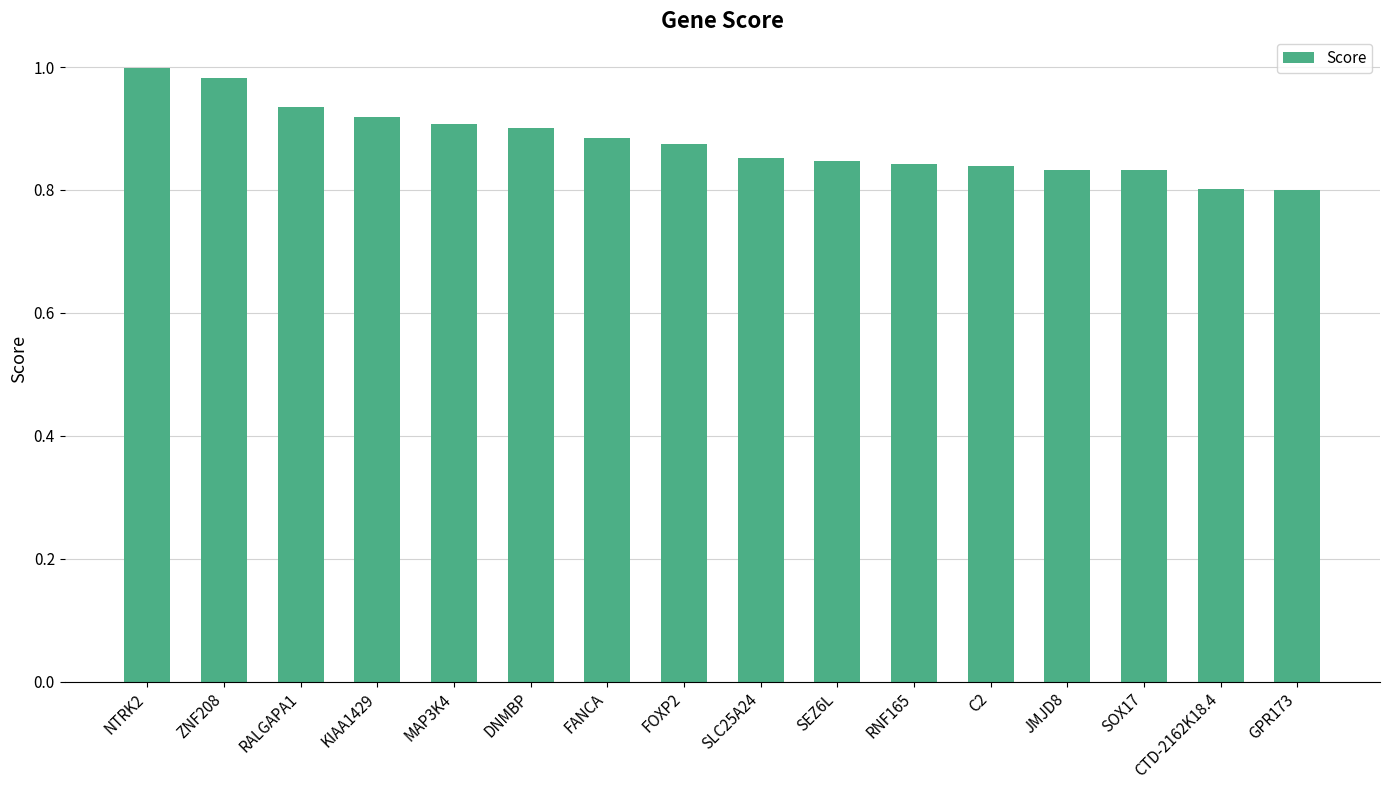

True or false: the data shows 0.6 at SLC25A24.

False